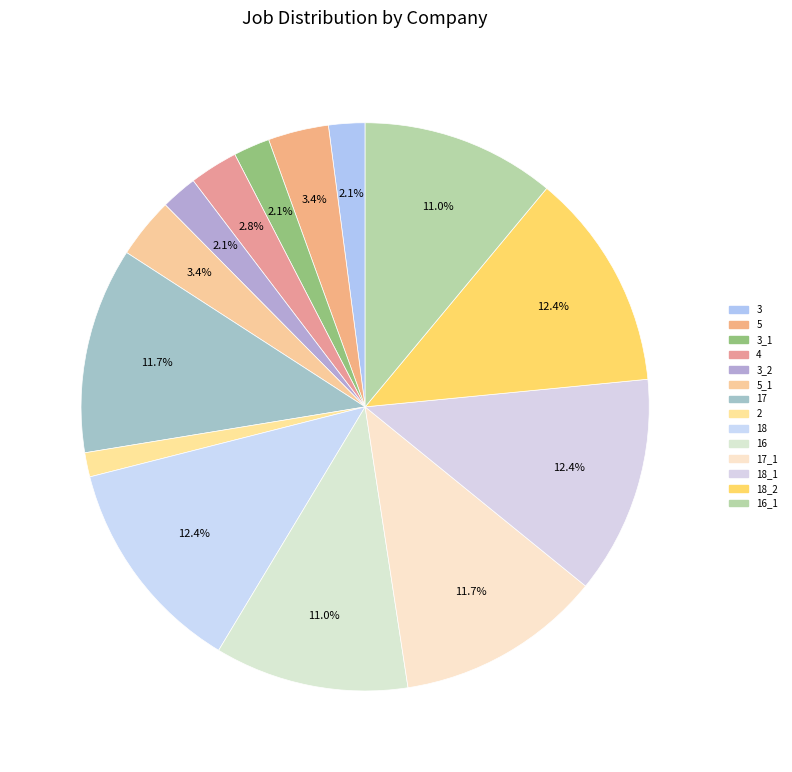

To the nearest percent, what is the combined percentage of 17_1 and 18?

24%